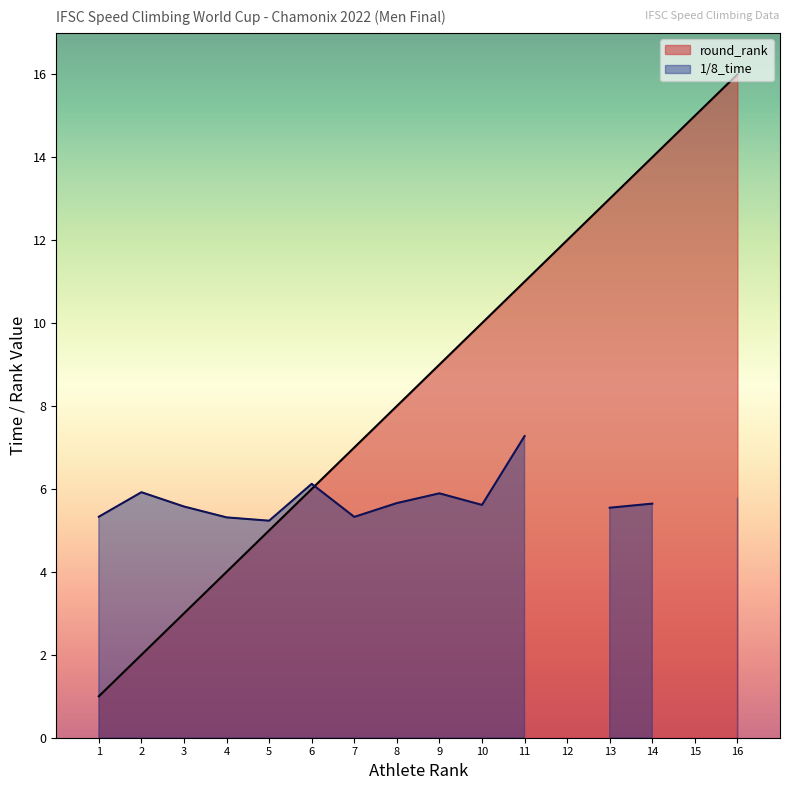

What is the value of the 7th point from the left?

7